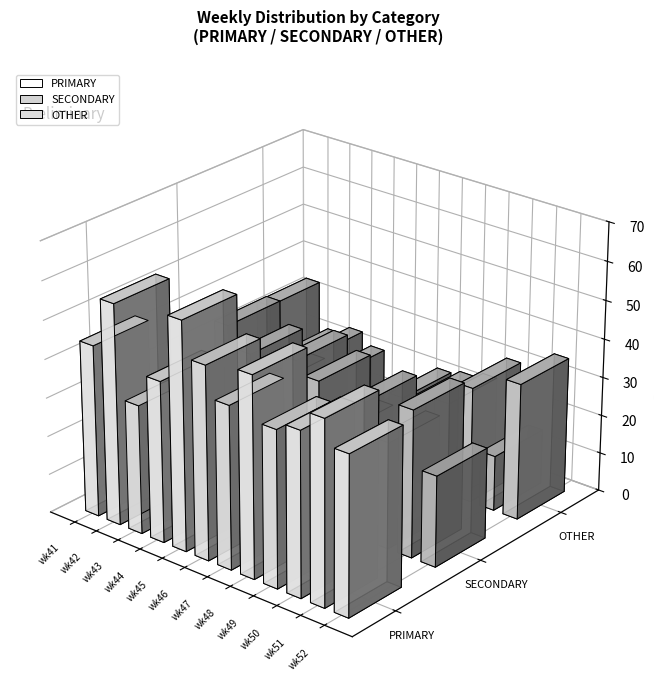

What is the sum of the PRIMARY values at wk46 and wk52?

91.2